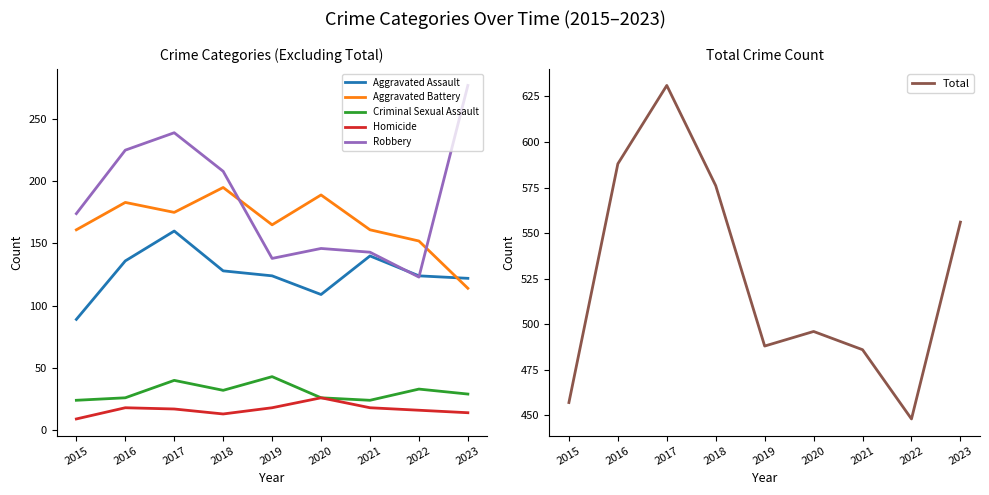

Does the chart have visible grid lines?

No